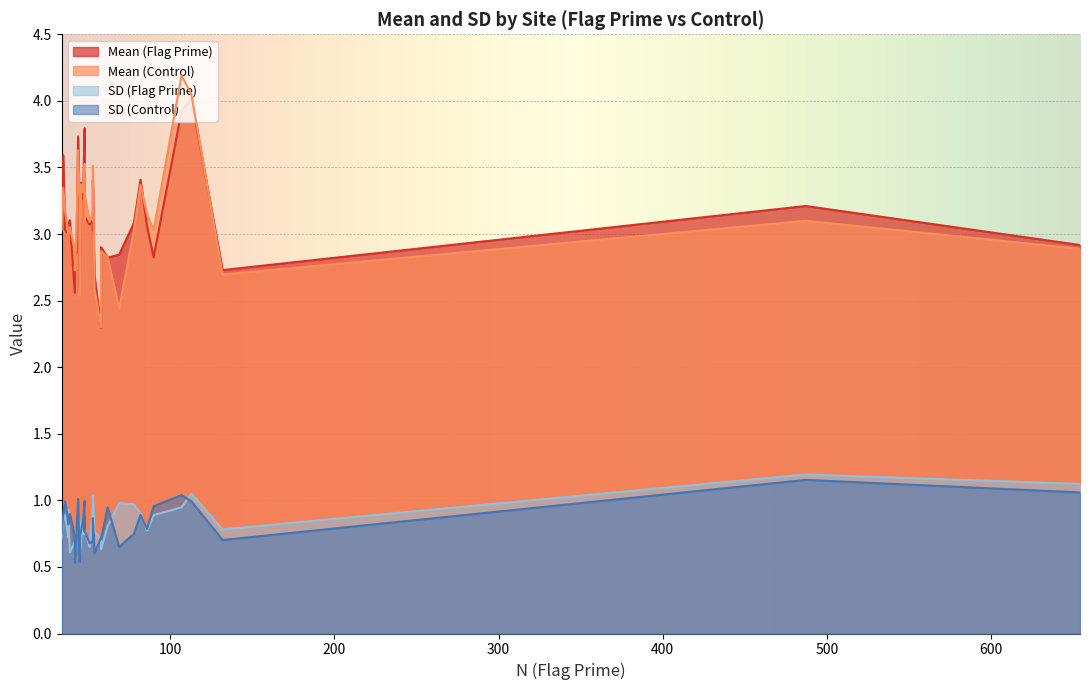

True or false: Mean (Flag Prime) has a value of 3.9 at tamu.

True